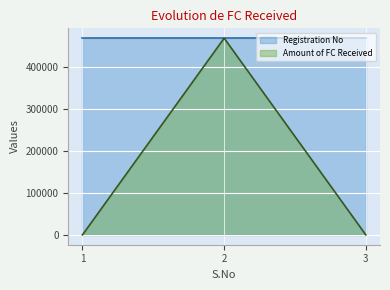

Reading left to right, what are all the values shown in this chart?

Registration No: 1=468167.0	2=468167.0	3=468167.0
Amount of FC Received: 1=0.0	2=468167.0	3=0.0